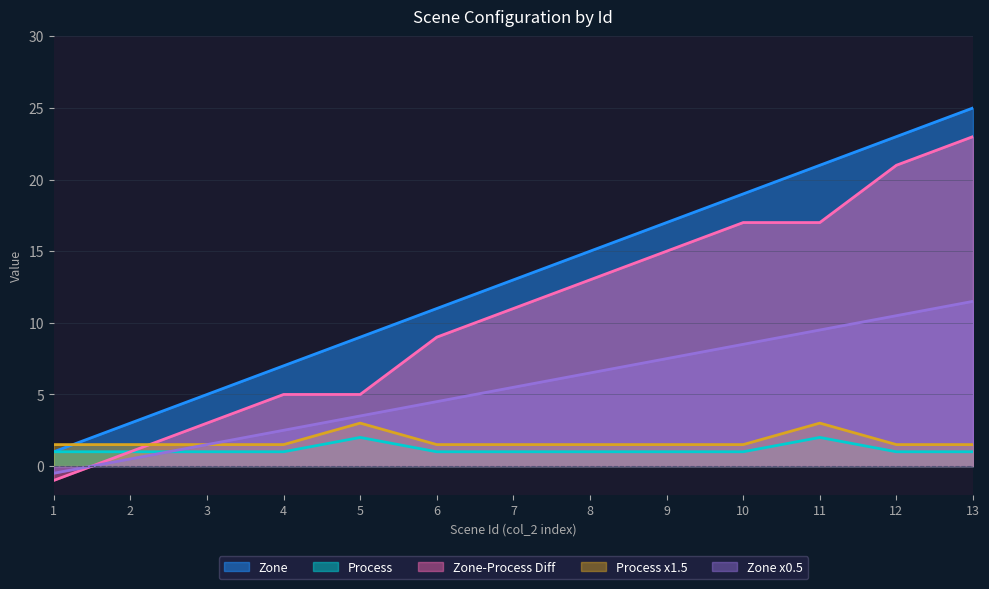

What is the value of the Process point at the 5th from the left?

2